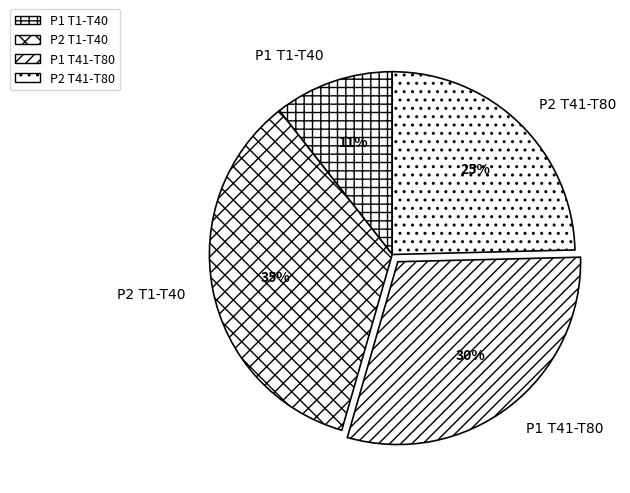

Do P1 T1-T40 and P2 T41-T80 together represent more than half of the pie?

No